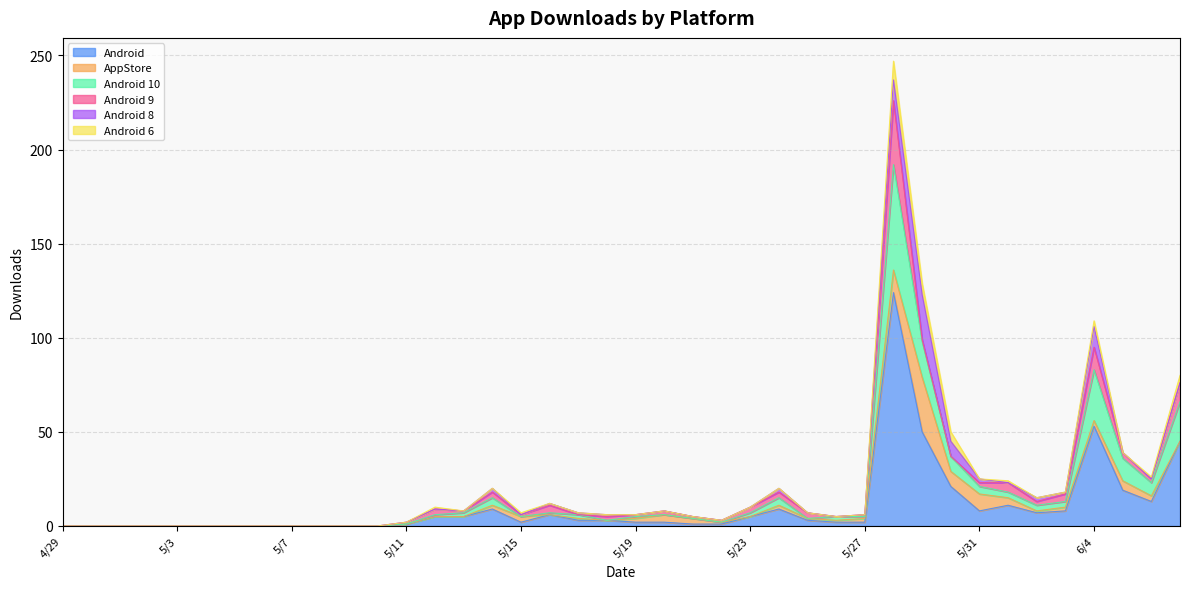

Reading right to left, what are all the values shown in this chart?

Android: 6/7=45	6/6=13	6/5=19	6/4=53	6/3=8	6/2=7	6/1=11	5/31=8	5/30=21	5/29=50	5/28=124	5/27=2	5/26=2	5/25=3	5/24=9	5/23=5	5/22=1	5/21=1	5/20=2	5/19=2	5/18=3	5/17=3	5/16=6	5/15=2	5/14=9	5/13=5	5/12=5	5/11=1	5/10=0	5/9=0	5/8=0	5/7=0	5/6=0	5/5=0	5/4=0	5/3=0	5/2=0	5/1=0	4/30=0	4/29=0
AppStore: 6/7=0	6/6=3	6/5=5	6/4=3	6/3=2	6/2=1	6/1=4	5/31=9	5/30=8	5/29=29	5/28=12	5/27=2	5/26=1	5/25=1	5/24=2	5/23=0	5/22=1	5/21=3	5/20=4	5/19=2	5/18=0	5/17=1	5/16=0	5/15=3	5/14=2	5/13=0	5/12=0	5/11=0	5/10=0	5/9=0	5/8=0	5/7=0	5/6=0	5/5=0	5/4=0	5/3=0	5/2=0	5/1=0	4/30=0	4/29=0
Android 10: 6/7=21	6/6=7	6/5=12	6/4=27	6/3=3	6/2=3	6/1=3	5/31=4	5/30=8	5/29=19	5/28=56	5/27=1	5/26=2	5/25=0	5/24=4	5/23=2	5/22=0	5/21=0	5/20=0	5/19=1	5/18=0	5/17=2	5/16=1	5/15=0	5/14=4	5/13=2	5/12=1	5/11=0	5/10=0	5/9=0	5/8=0	5/7=0	5/6=0	5/5=0	5/4=0	5/3=0	5/2=0	5/1=0	4/30=0	4/29=0
Android 9: 6/7=10	6/6=2	6/5=3	6/4=12	6/3=4	6/2=2	6/1=5	5/31=2	5/30=0	5/29=1	5/28=34	5/27=1	5/26=0	5/25=3	5/24=3	5/23=3	5/22=1	5/21=1	5/20=2	5/19=1	5/18=2	5/17=0	5/16=4	5/15=1	5/14=3	5/13=1	5/12=3	5/11=1	5/10=0	5/9=0	5/8=0	5/7=0	5/6=0	5/5=0	5/4=0	5/3=0	5/2=0	5/1=0	4/30=0	4/29=0
Android 8: 6/7=0	6/6=0	6/5=0	6/4=11	6/3=1	6/2=2	6/1=0	5/31=2	5/30=8	5/29=24	5/28=11	5/27=0	5/26=0	5/25=0	5/24=2	5/23=0	5/22=0	5/21=0	5/20=0	5/19=0	5/18=1	5/17=1	5/16=1	5/15=0	5/14=2	5/13=0	5/12=0	5/11=0	5/10=0	5/9=0	5/8=0	5/7=0	5/6=0	5/5=0	5/4=0	5/3=0	5/2=0	5/1=0	4/30=0	4/29=0
Android 6: 6/7=4	6/6=1	6/5=0	6/4=3	6/3=0	6/2=0	6/1=1	5/31=0	5/30=5	5/29=6	5/28=10	5/27=0	5/26=0	5/25=0	5/24=0	5/23=0	5/22=0	5/21=0	5/20=0	5/19=0	5/18=0	5/17=0	5/16=0	5/15=1	5/14=0	5/13=0	5/12=1	5/11=0	5/10=0	5/9=0	5/8=0	5/7=0	5/6=0	5/5=0	5/4=0	5/3=0	5/2=0	5/1=0	4/30=0	4/29=0